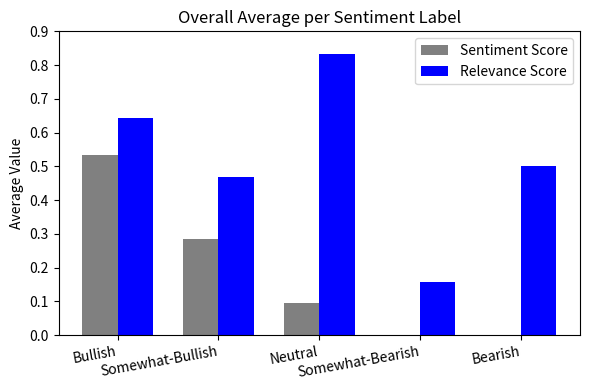

What position from the left is Bullish?

1